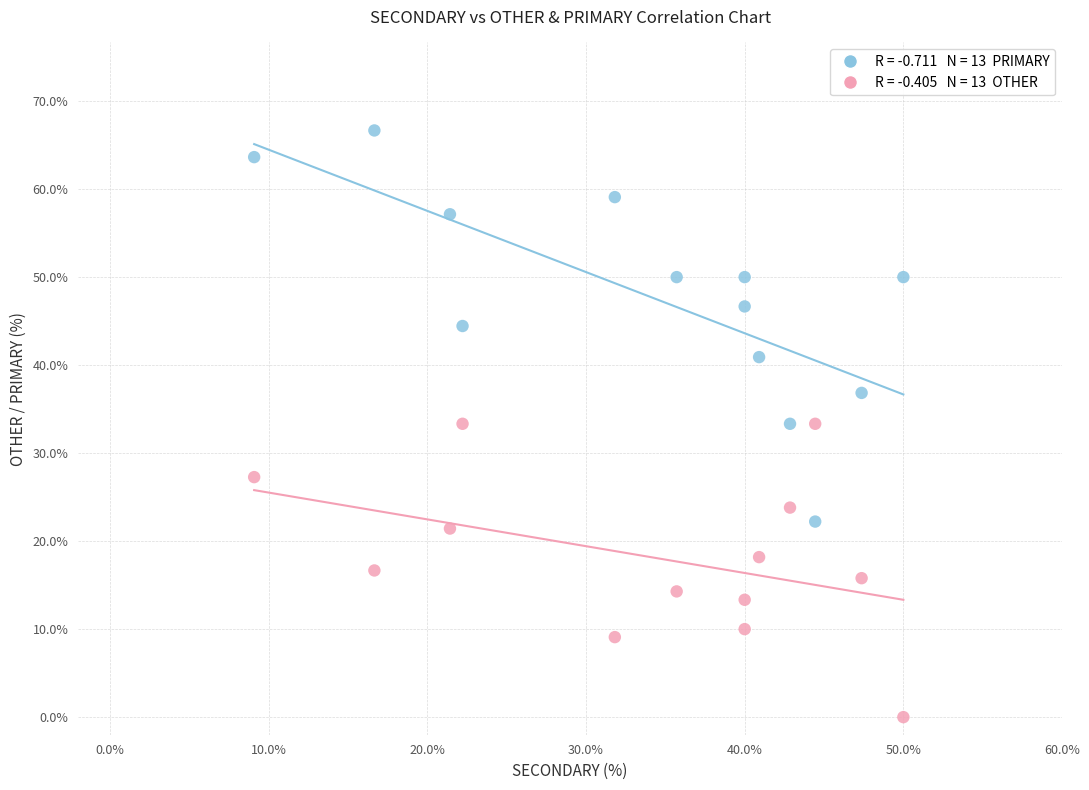

Across all data points, what is the range of Y values (max minus min)?

66.7